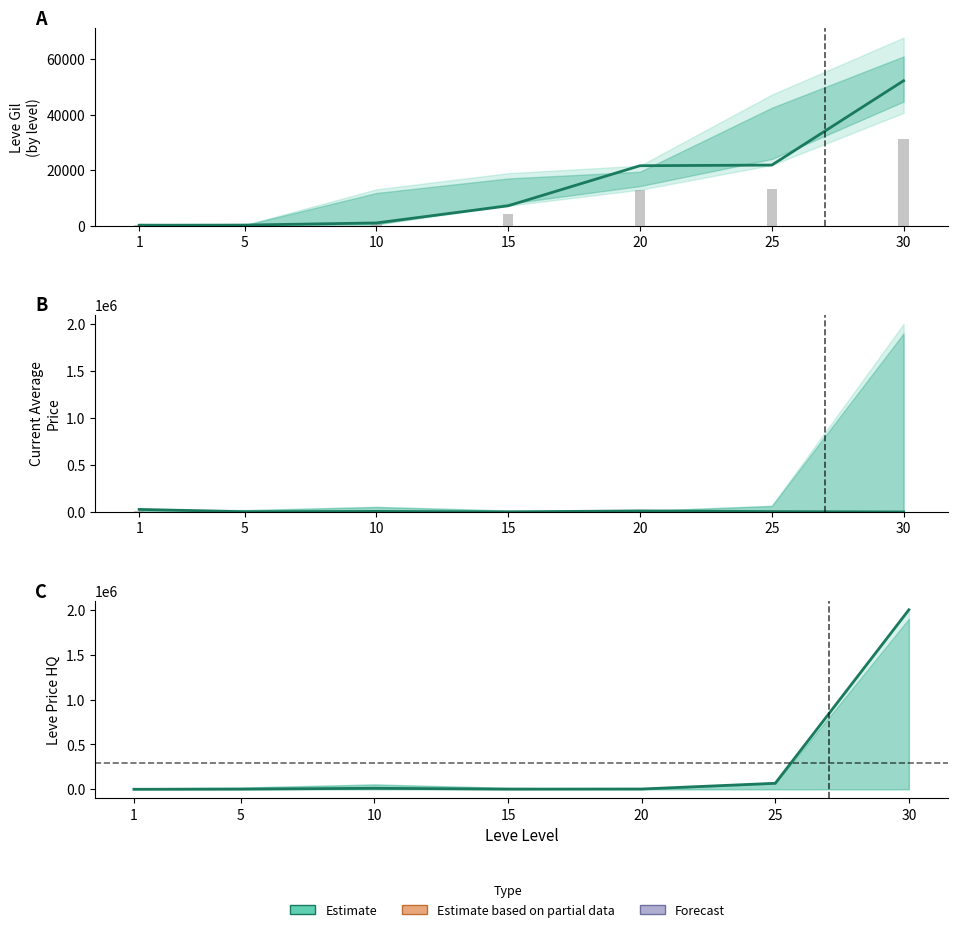

List the labels in order of value, smallest first.

1, 5, 15, 20, 10, 25, 30